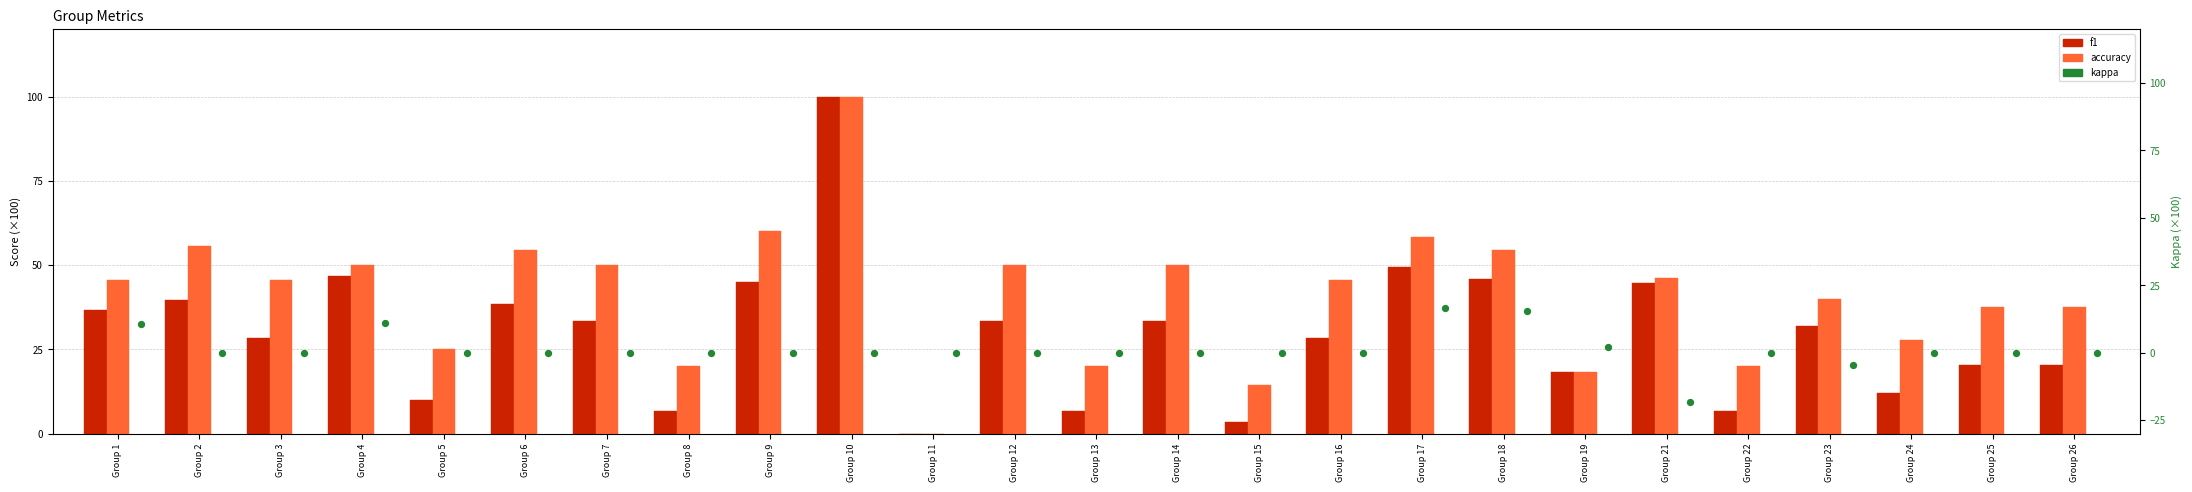

At how many categories does at least one series exceed 15?

23